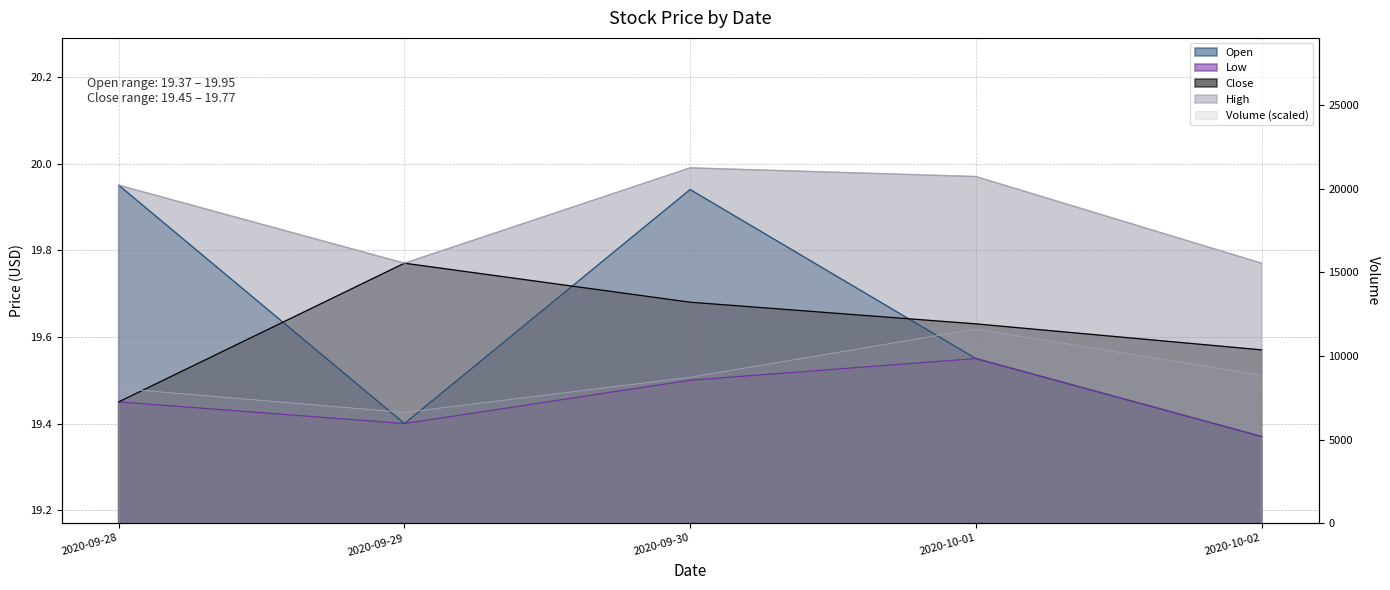

In High, how many points are higher than both neighbors (excluding endpoints)?

1